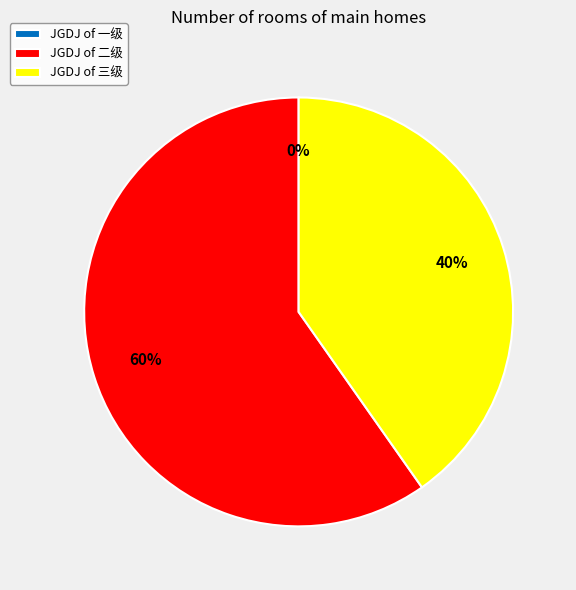

To the nearest percent, what portion does 三级 represent?

40%